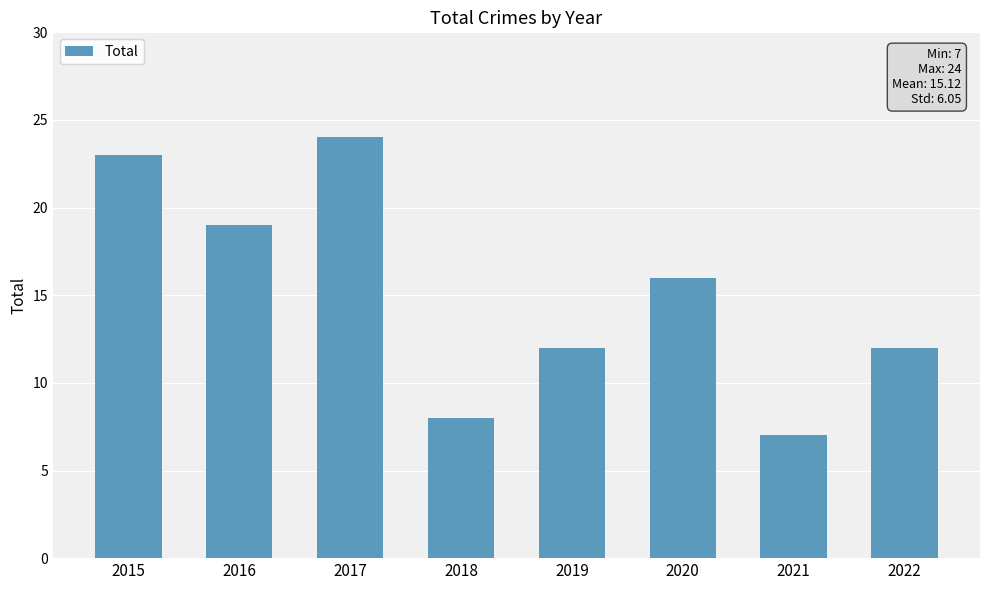

What is the change in value from 2018 to 2019?

+4